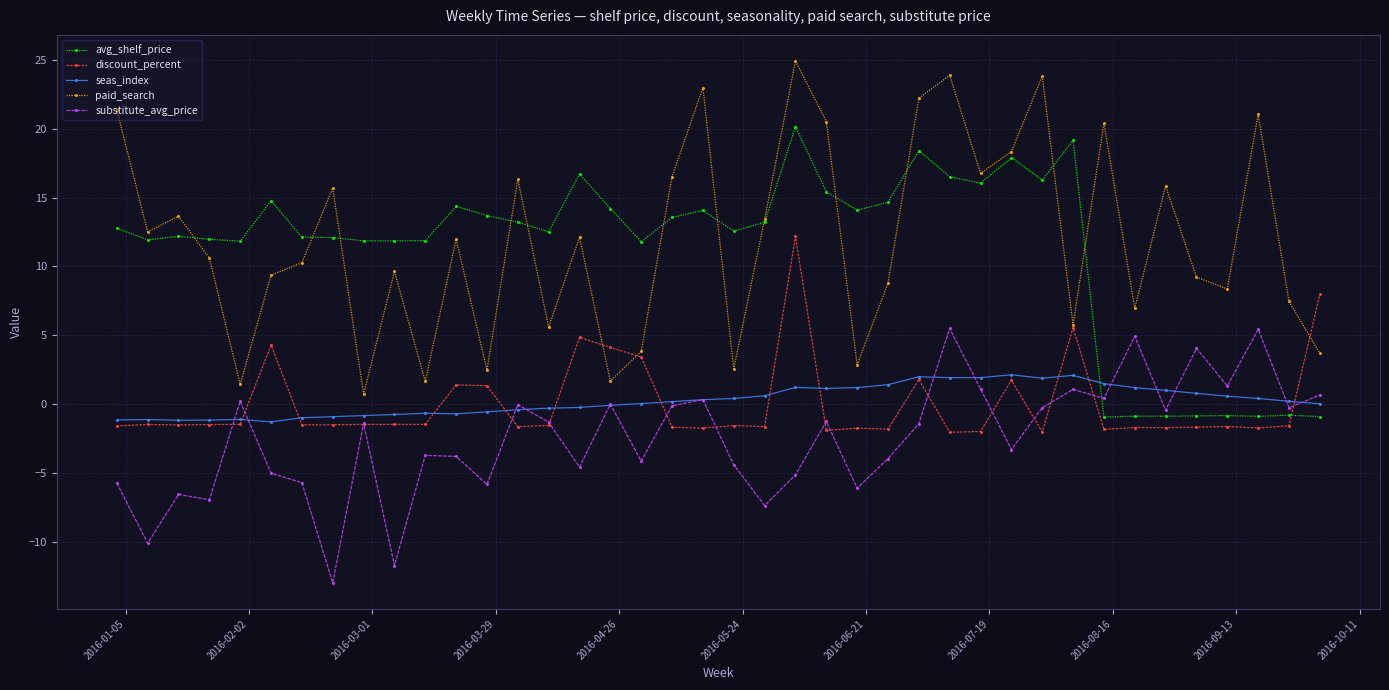

True or false: seas_index and paid_search intersect in this chart.

False